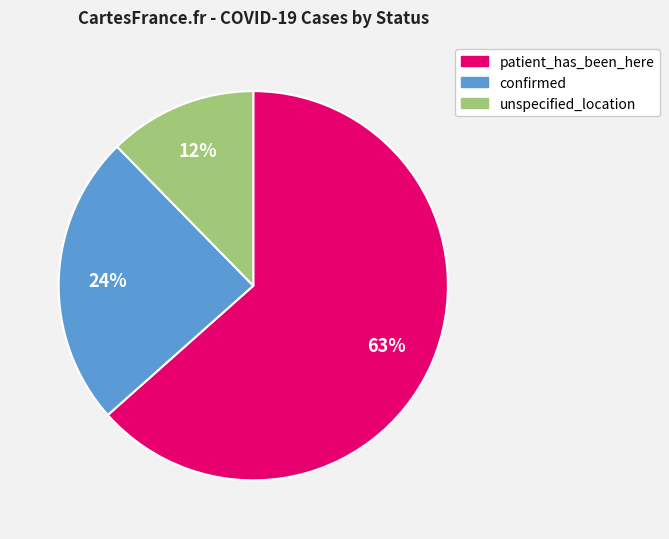

Is the sum of confirmed and patient_has_been_here greater than half?

Yes